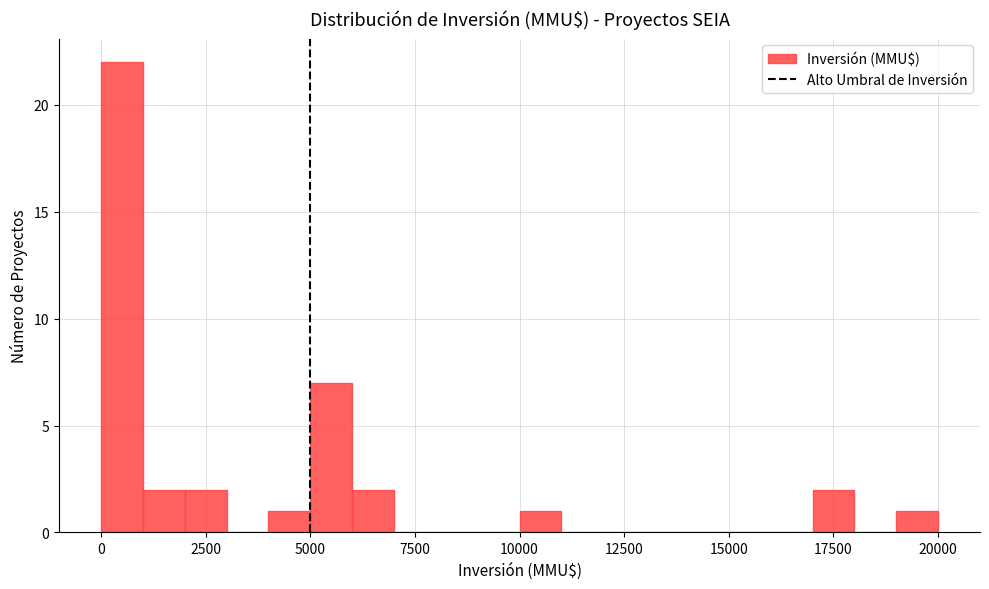

Around what value on the x-axis is the tallest bar? Give the approximate position of its centre, as read against the axis.

500